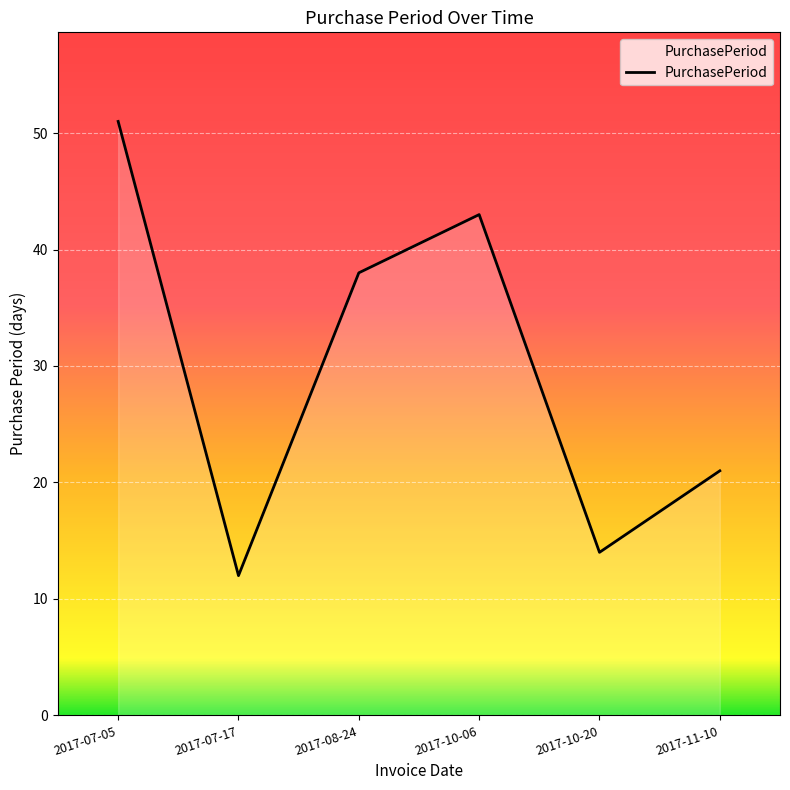

What value does the data have at 2017-10-20, to the nearest 10?

10